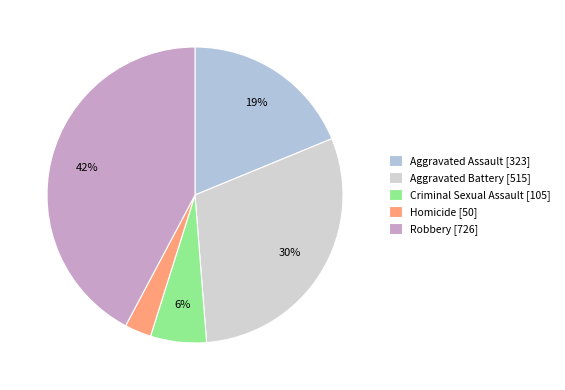

Does Robbery account for over 50% of the chart?

No